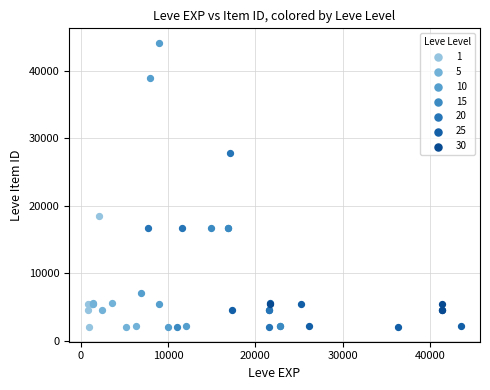

Which series has the largest Y range (max minus min)?

10